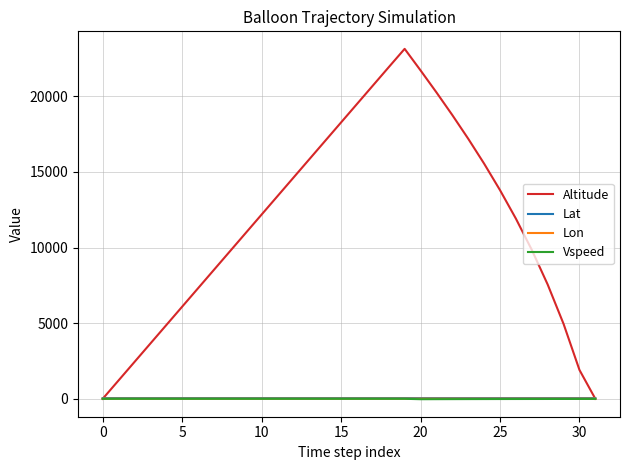

Which series has the widest spread of values?

Altitude